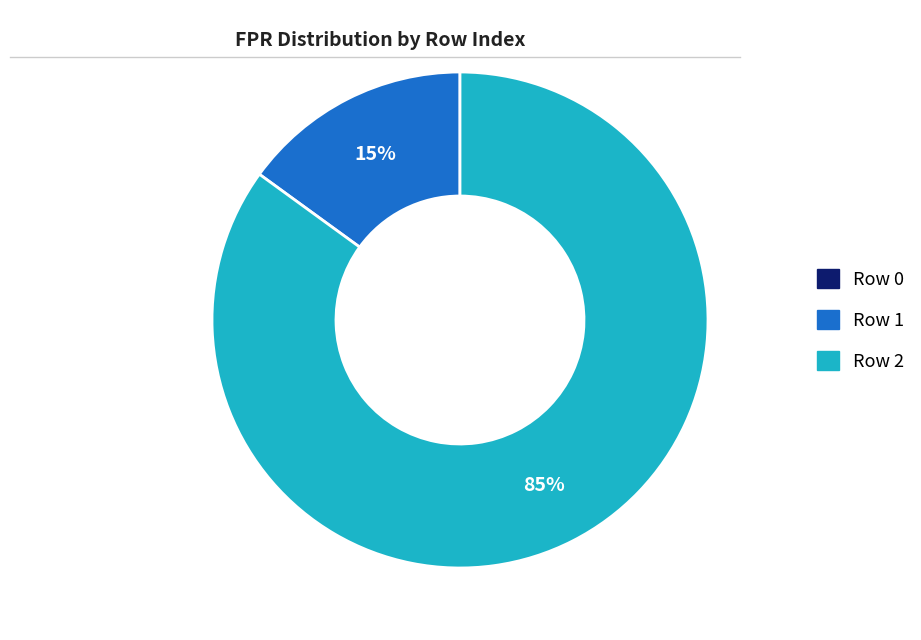

To the nearest percent, what is the average slice percentage?

33%